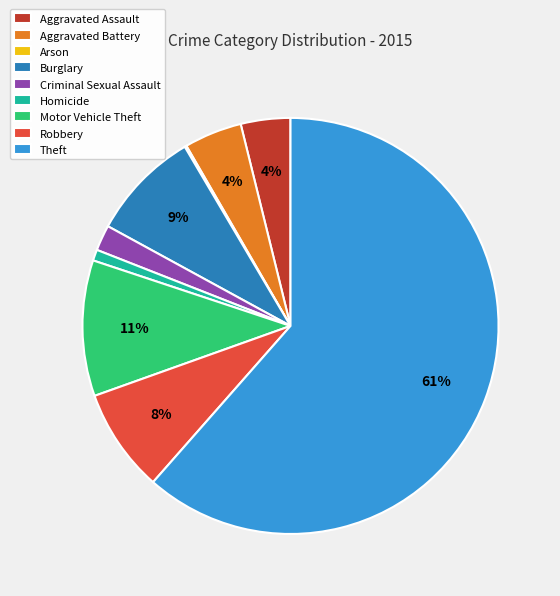

To the nearest percent, what is the difference between the Homicide and Aggravated Assault slice percentages?

3%